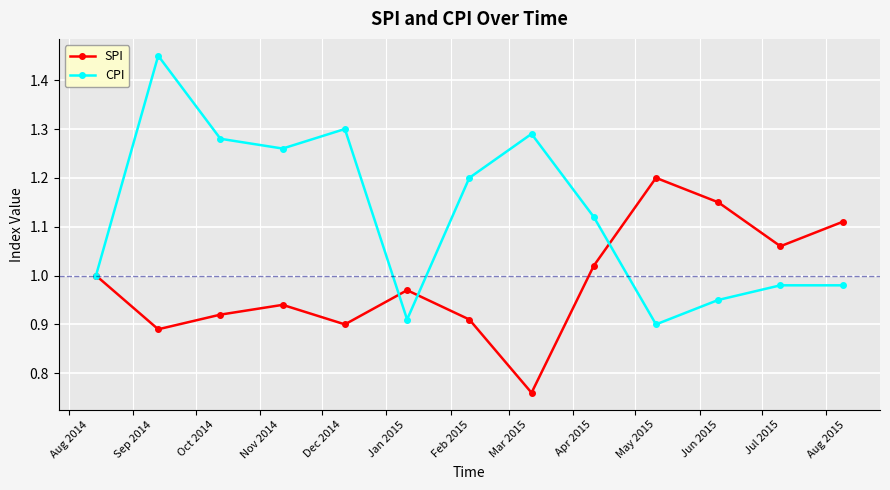

How many interior local valleys does the CPI series have?

3